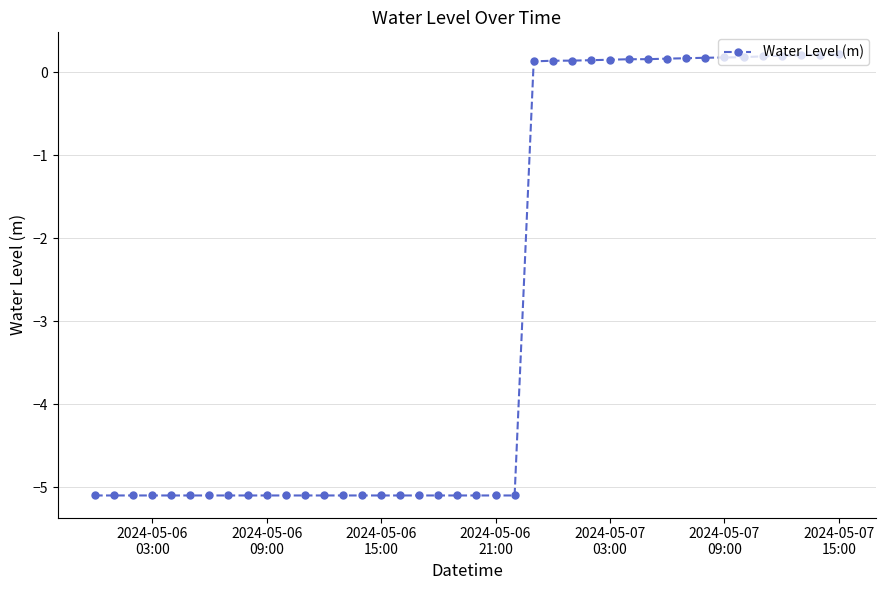

What is the greatest value displayed?

0.2